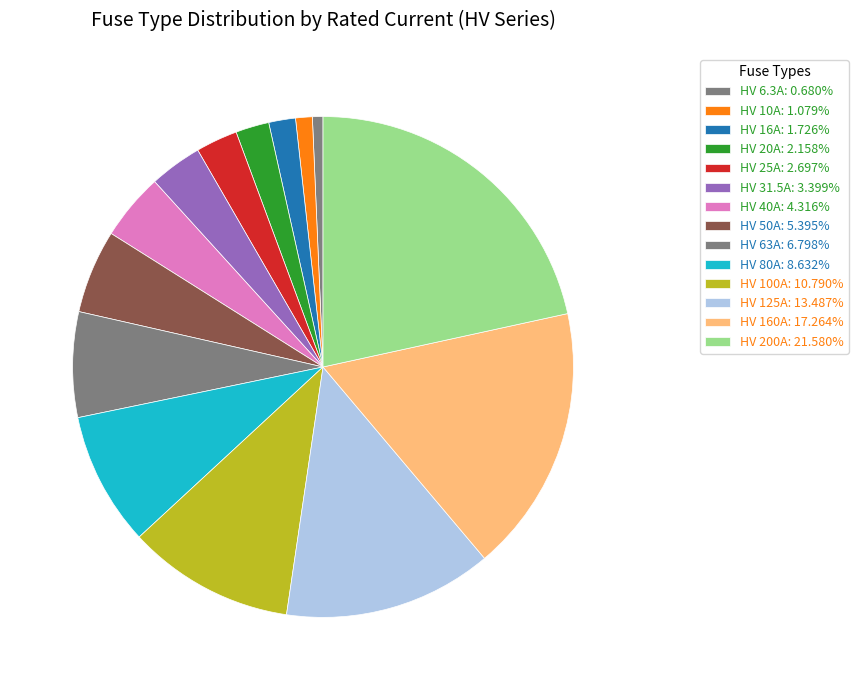

What is the ratio of the value at HV 10A to the value at HV 63A?

0.2